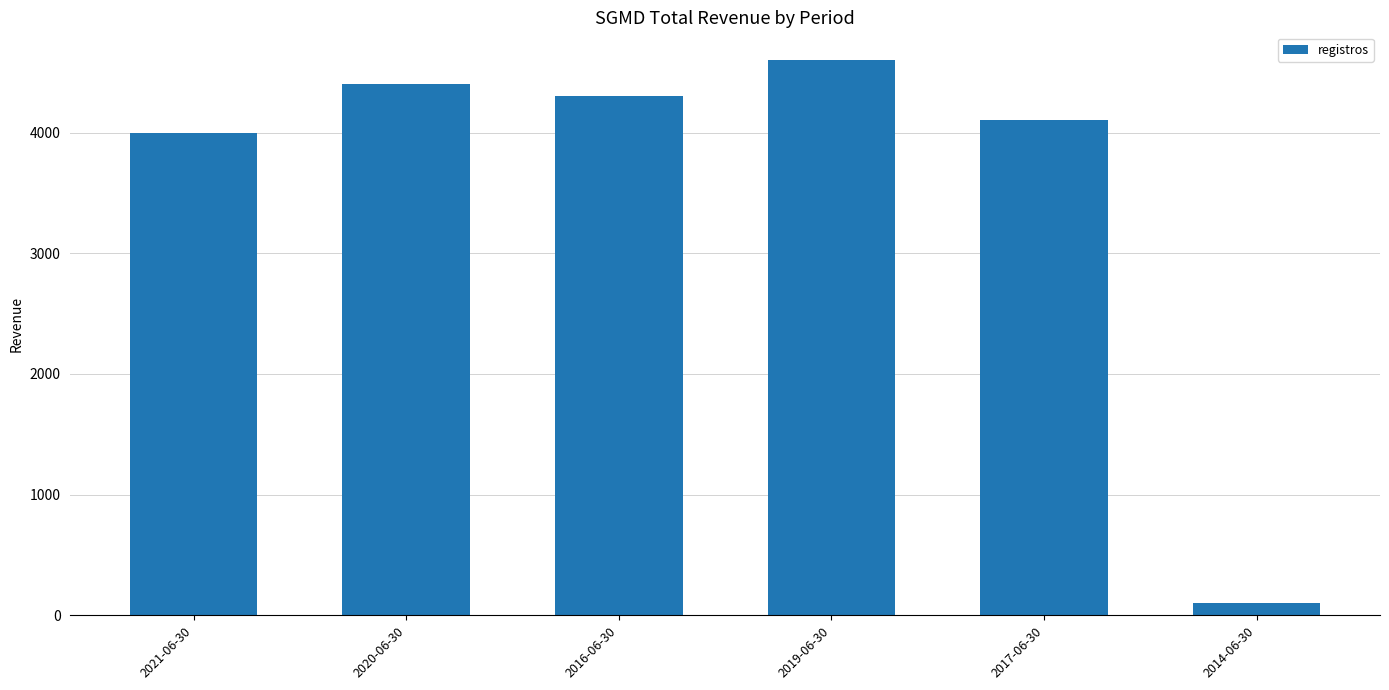

What is the approximate value at 2017-06-30, to the nearest 50?

4100